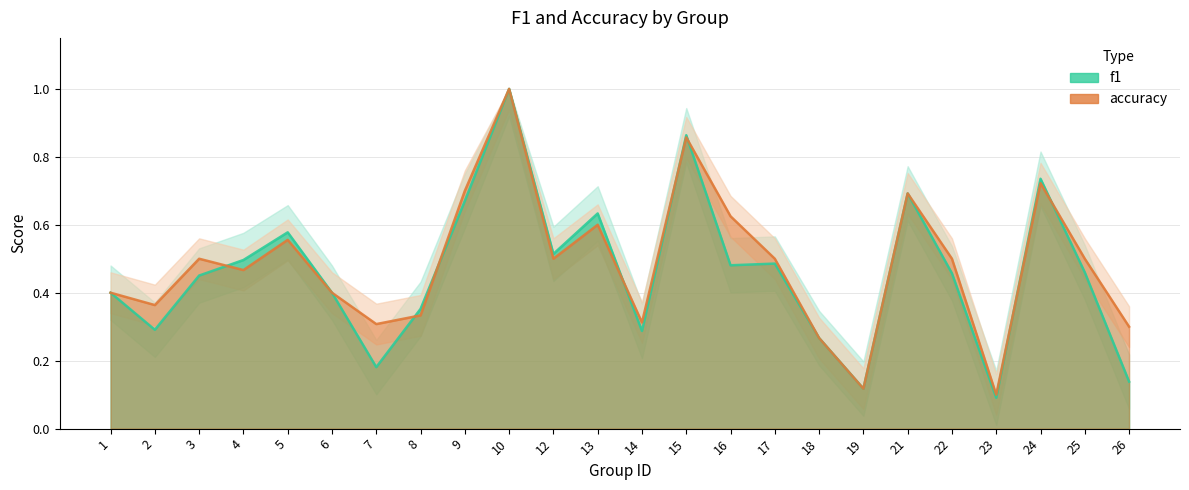

Rank the series by their maximum value, from lowest to highest.

f1, accuracy